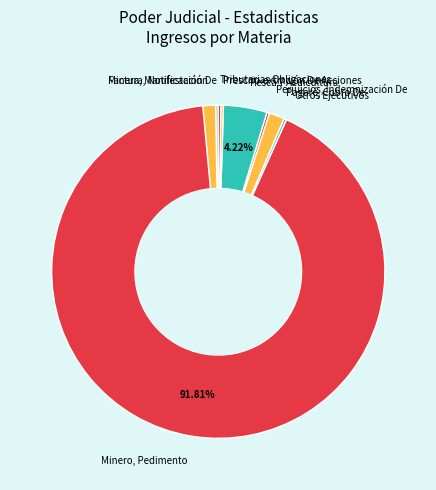

Is there a majority slice in this chart?

Yes